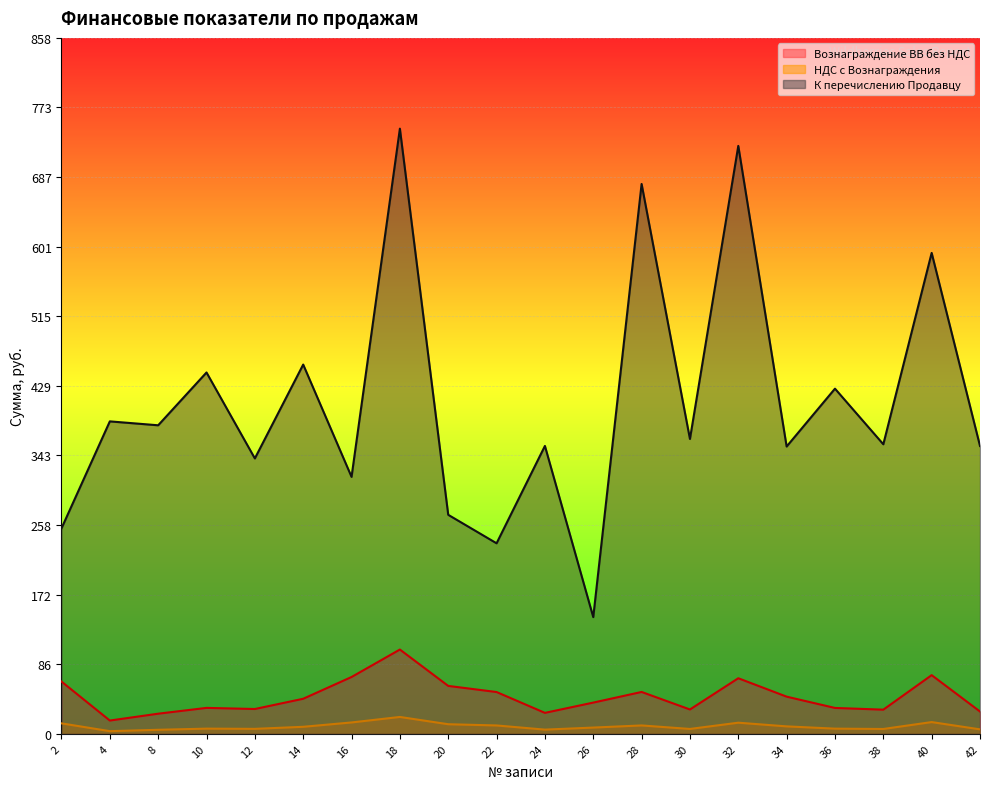

How many interior local valleys does the К перечислению Продавцу series have?

8